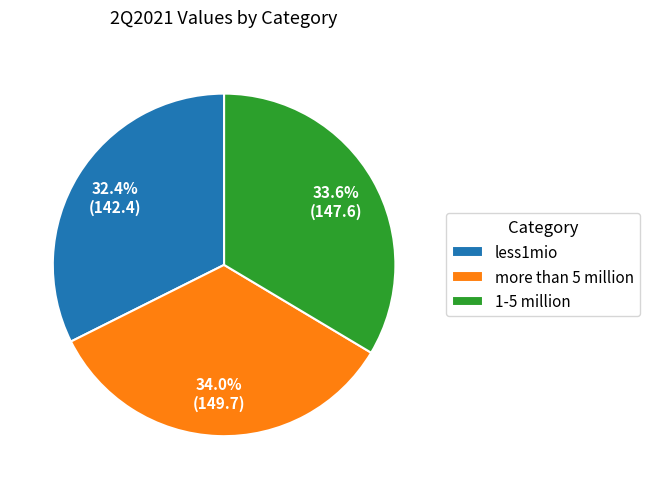

Is it true that less1mio is 32% of the pie?

True